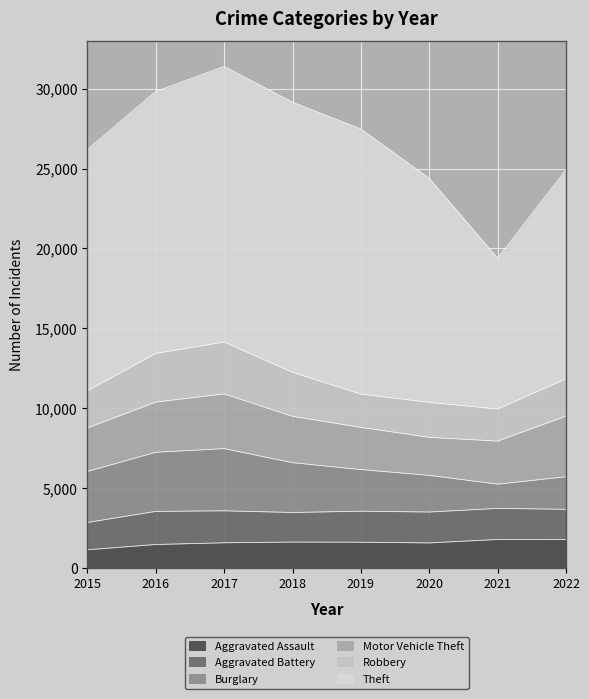

What is the spread (max minus min) of values at 2021?

7923